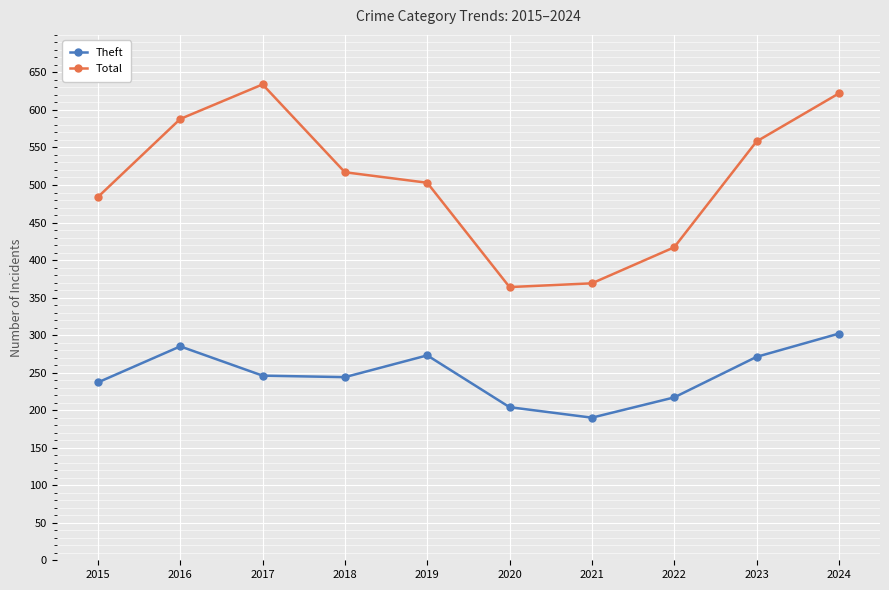

List the series in order of their overall mean, highest first.

Total, Theft